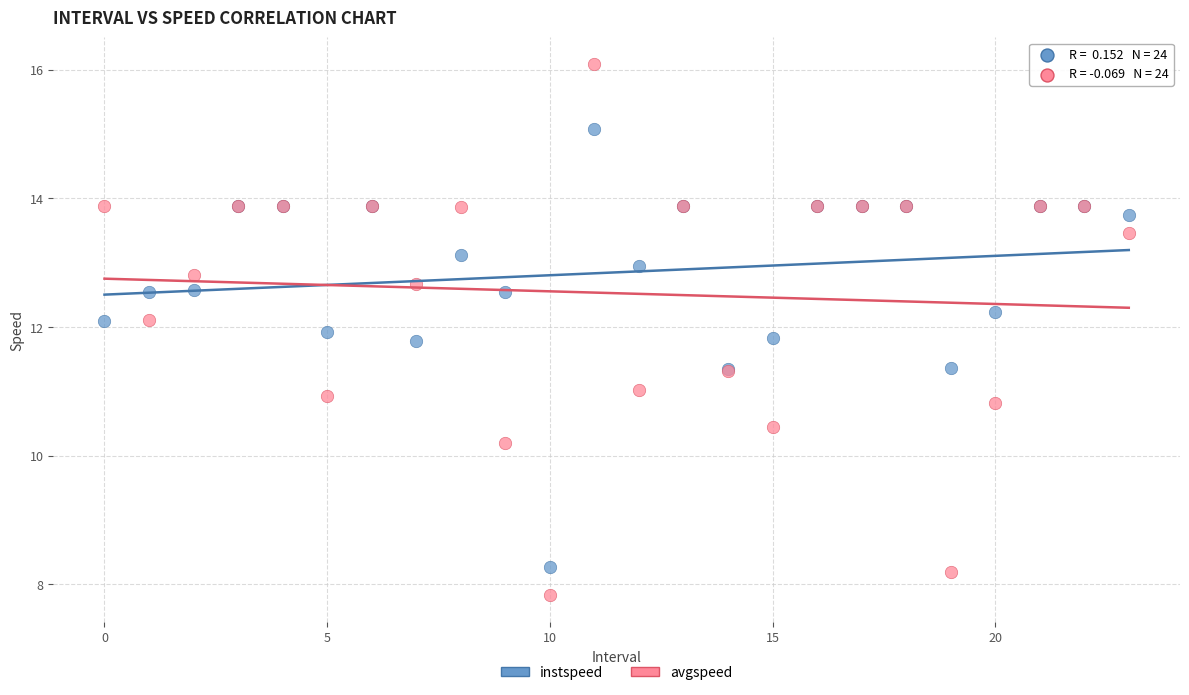

Which series contains the highest Y value?

avgspeed